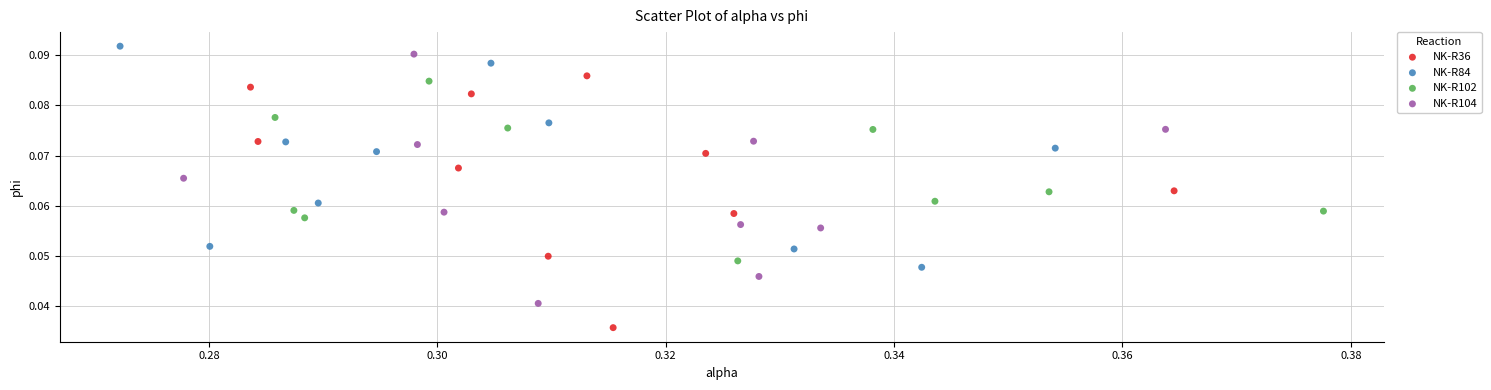

Which series contains the lowest Y value?

NK-R36